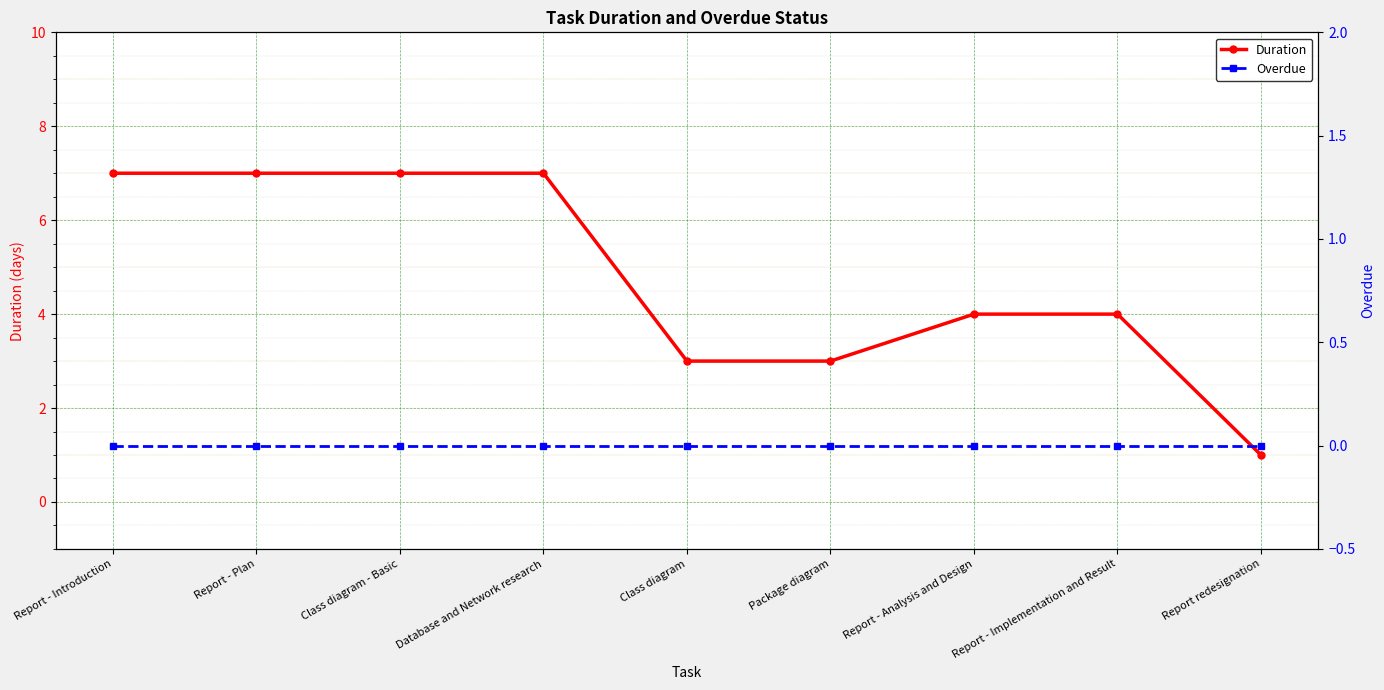

At which label does Duration first exceed 4?

Report - Introduction